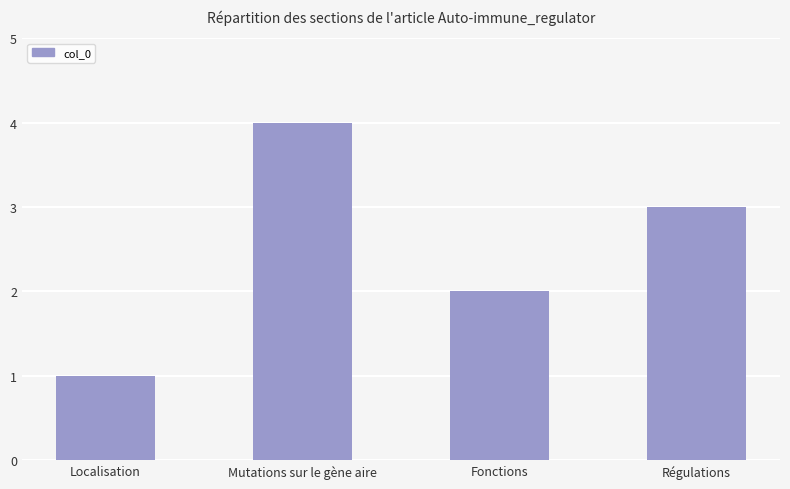

What is the label of the 3rd bar from the left?

Fonctions